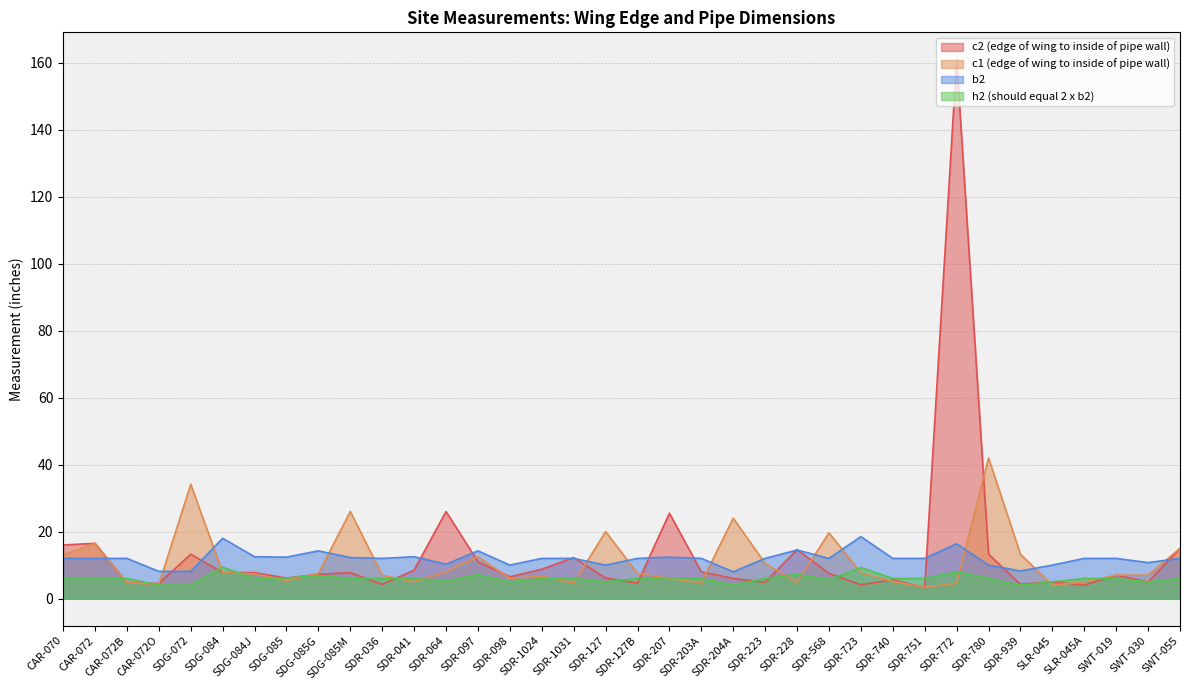

In c1, how many points are lower than both neighbors (excluding endpoints)?

9